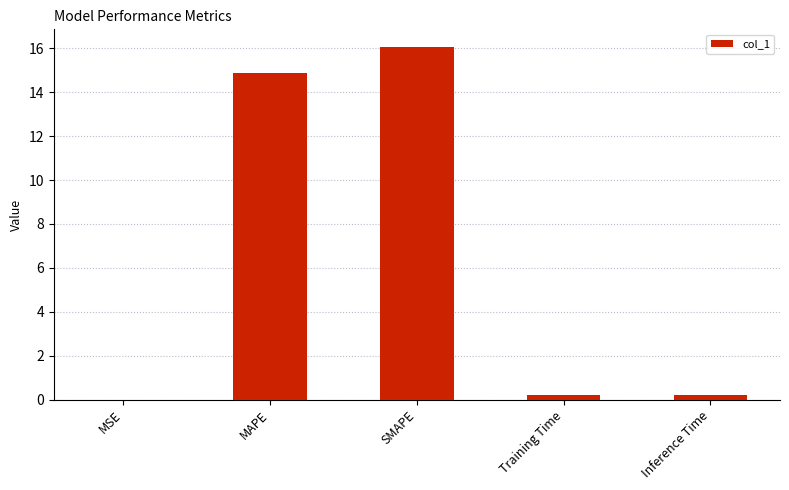

Between MAPE and Inference Time, which is larger?

MAPE